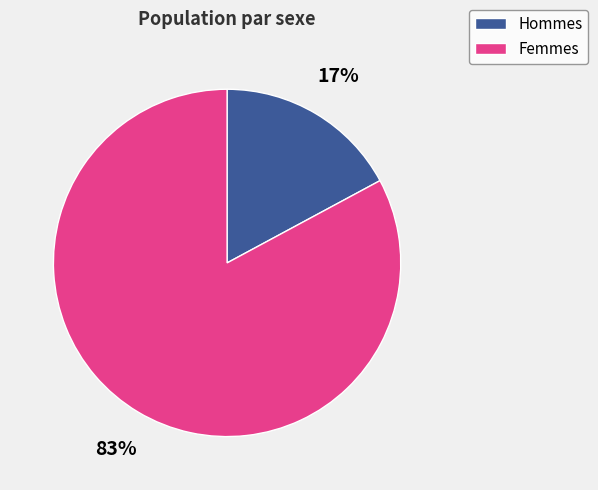

Does any single category account for the majority?

Yes